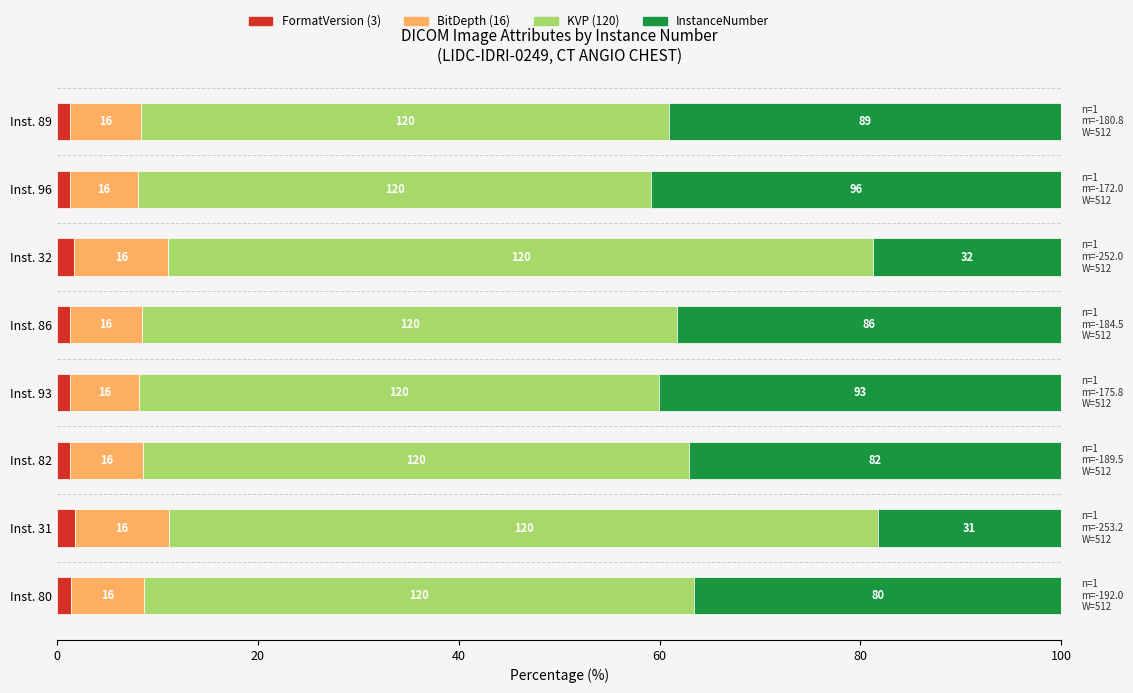

Is it true that KVP equals 101.0 at Inst. 32?

False